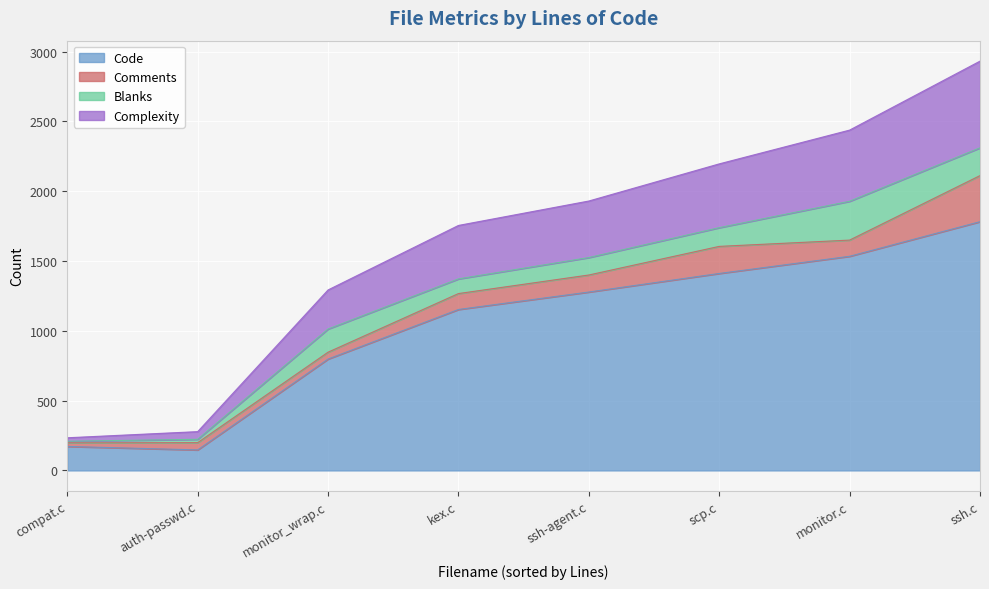

How many lines are shown in the chart?

4